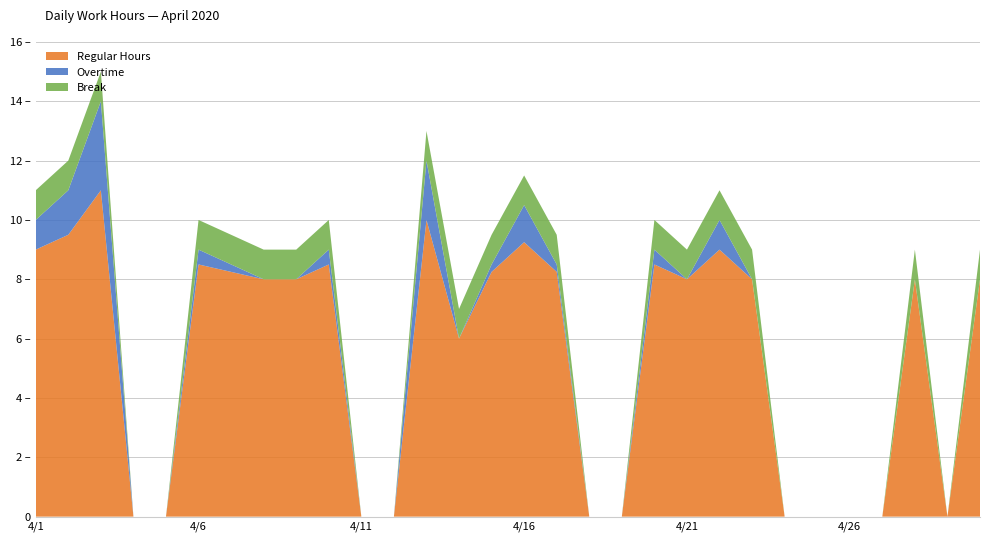

Reading left to right, transcribe all the data shown in this chart.

Regular Hours: 9.0	9.5	11.0	0.0	0.0	8.5	8.2	8.0	8.0	8.5	0.0	0.0	10.0	6.0	8.2	9.2	8.2	0.0	0.0	8.5	8.0	9.0	8.0	0.0	0.0	0.0	0.0	8.0	0.0	8.0
Overtime: 1.0	1.5	3.0	0.0	0.0	0.5	0.2	0.0	0.0	0.5	0.0	0.0	2.0	0.0	0.2	1.2	0.2	0.0	0.0	0.5	0.0	1.0	0.0	0.0	0.0	0.0	0.0	0.0	0.0	0.0
Break: 1.0	1.0	1.0	0.0	0.0	1.0	1.0	1.0	1.0	1.0	0.0	0.0	1.0	1.0	1.0	1.0	1.0	0.0	0.0	1.0	1.0	1.0	1.0	0.0	0.0	0.0	0.0	1.0	0.0	1.0